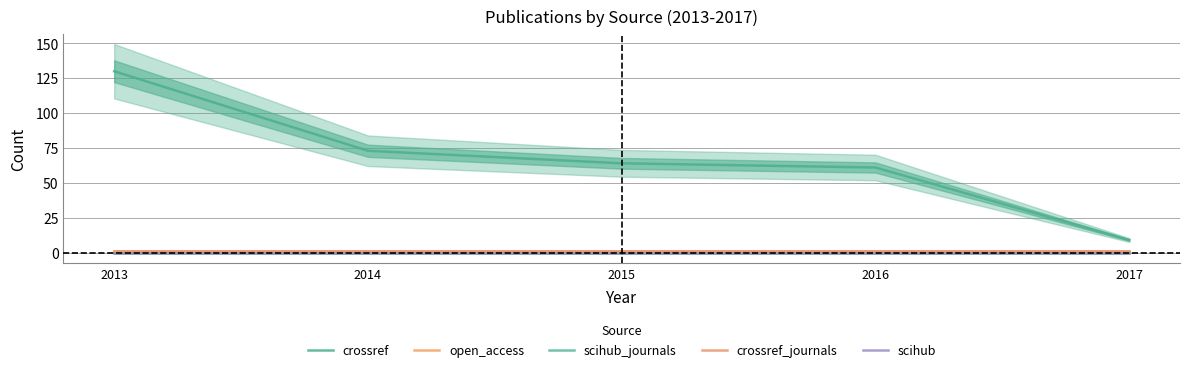

Which label corresponds to the smallest value in the chart?

2013